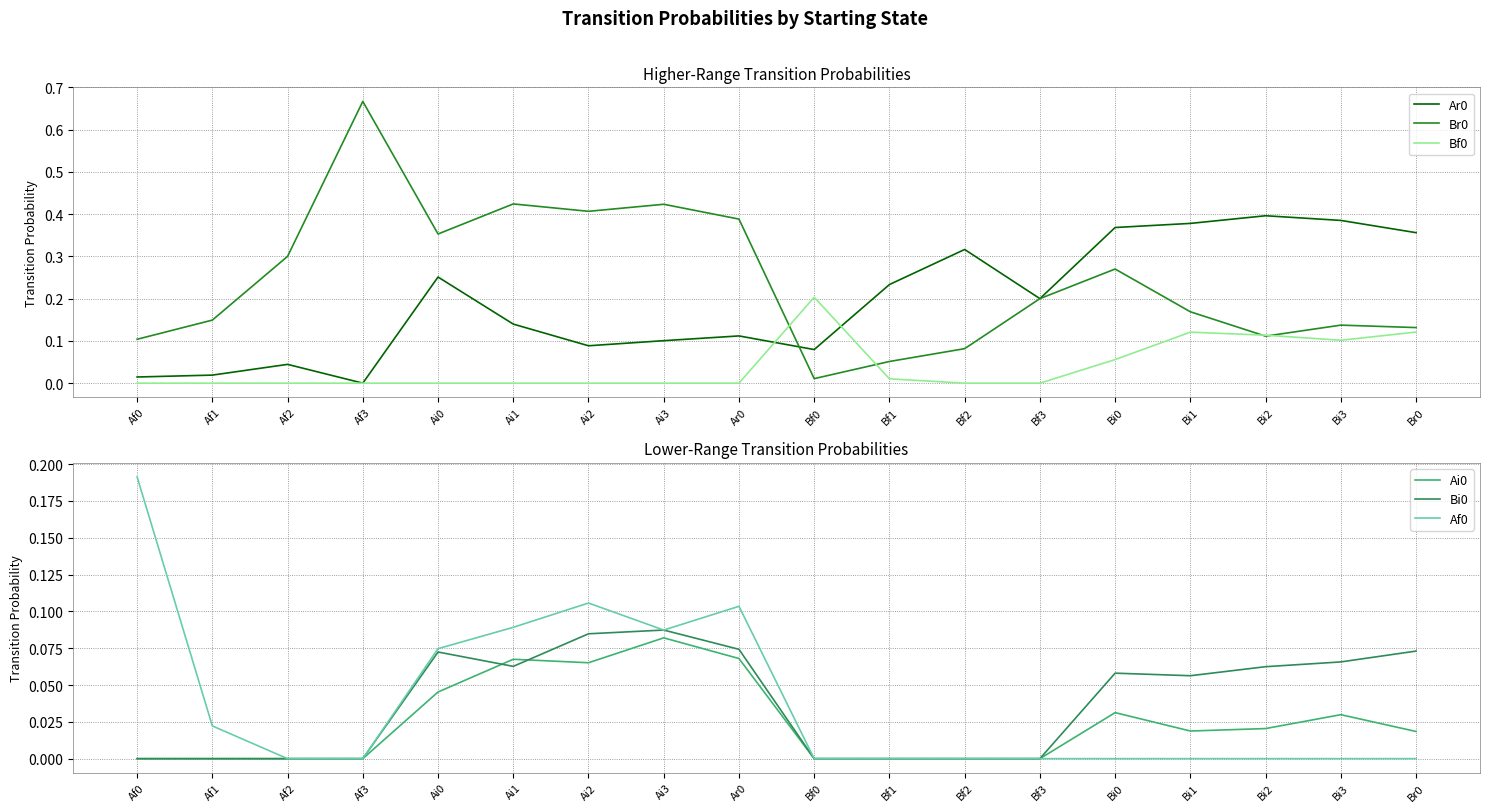

What is the average value of the Br0 series?

0.2